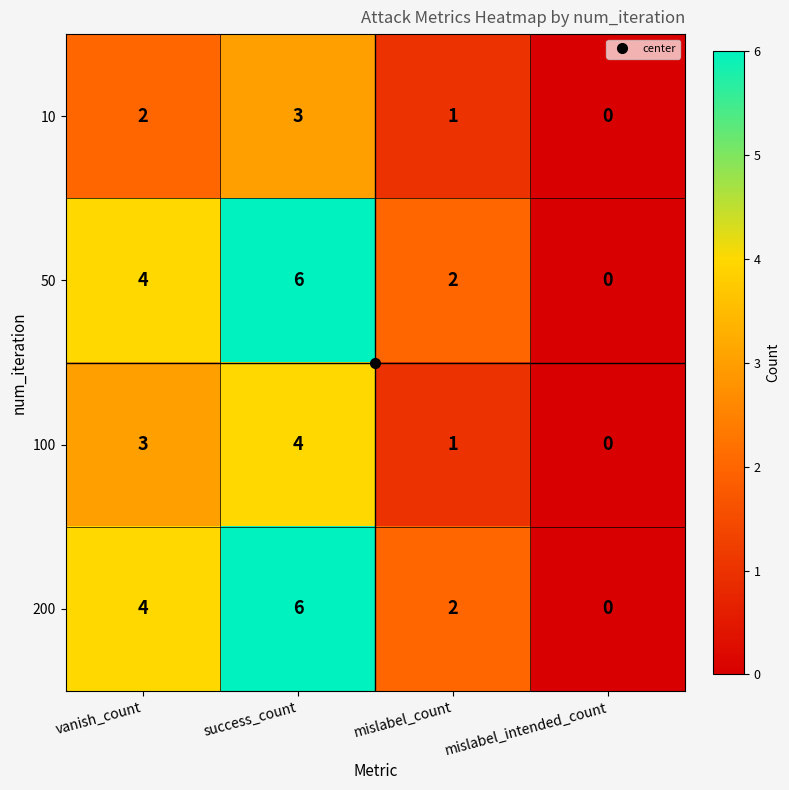

How many distinct data groups are displayed?

4